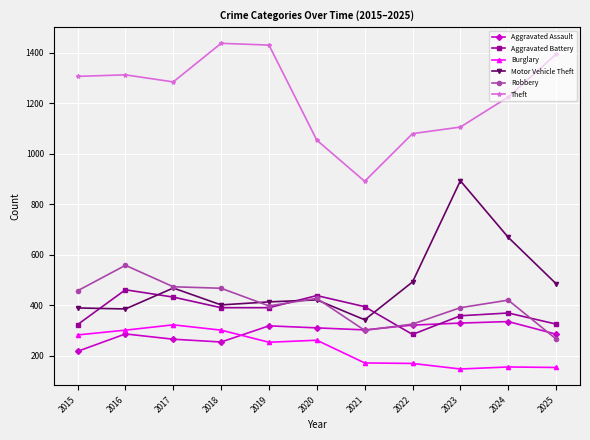

Which series changed the most between 2019 and 2020?

Theft